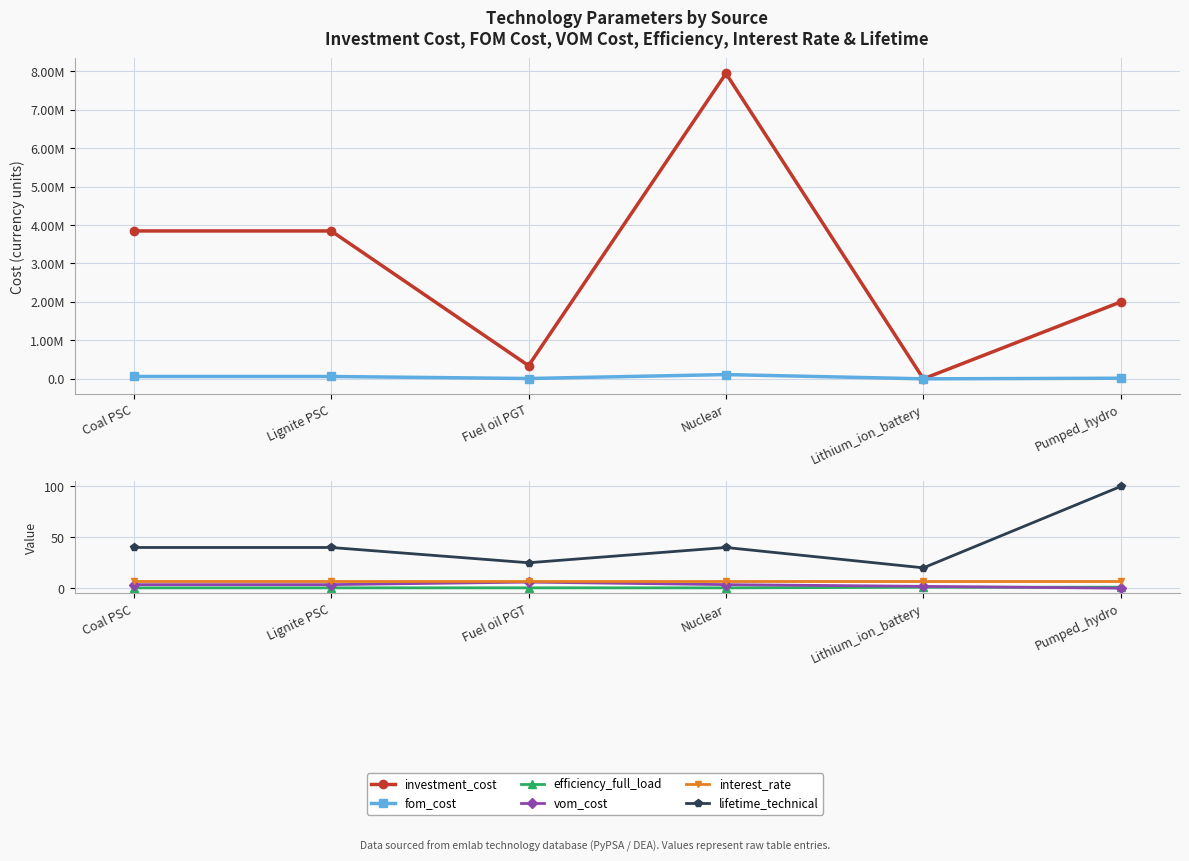

Where does the fom_cost series first go above 61528?

Coal PSC